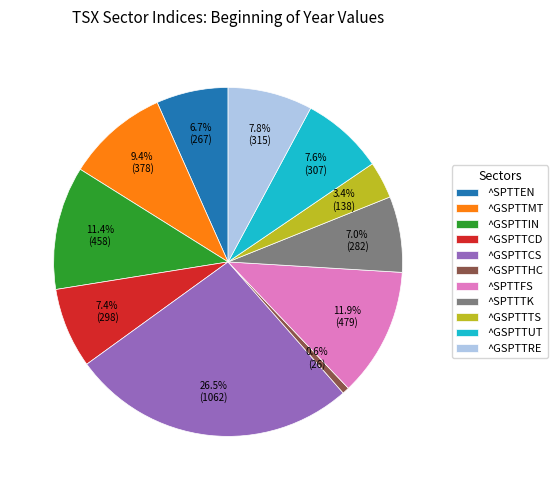

Count the number of slices in the pie.

11